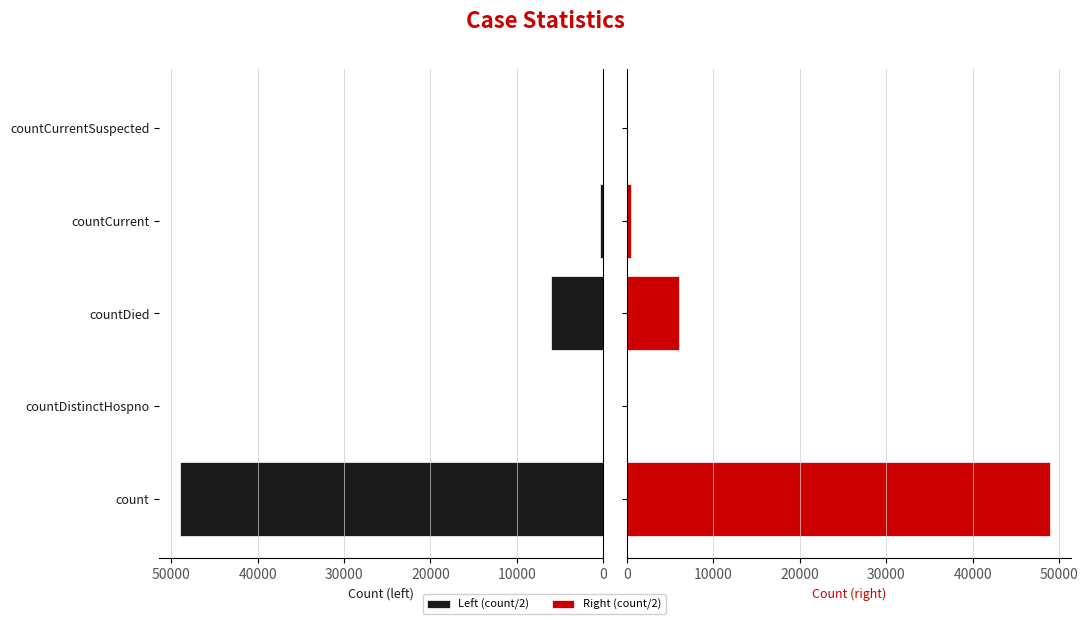

What is the total value across all series at count?

97919.0